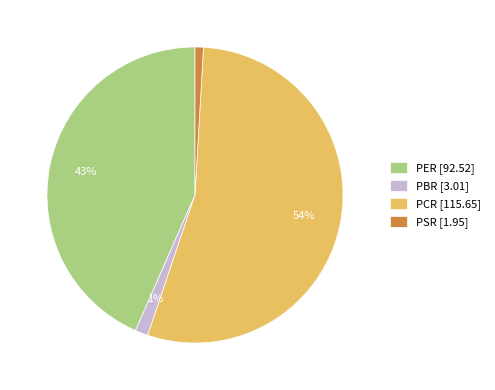

Do PER and PBR together represent more than half of the pie?

No